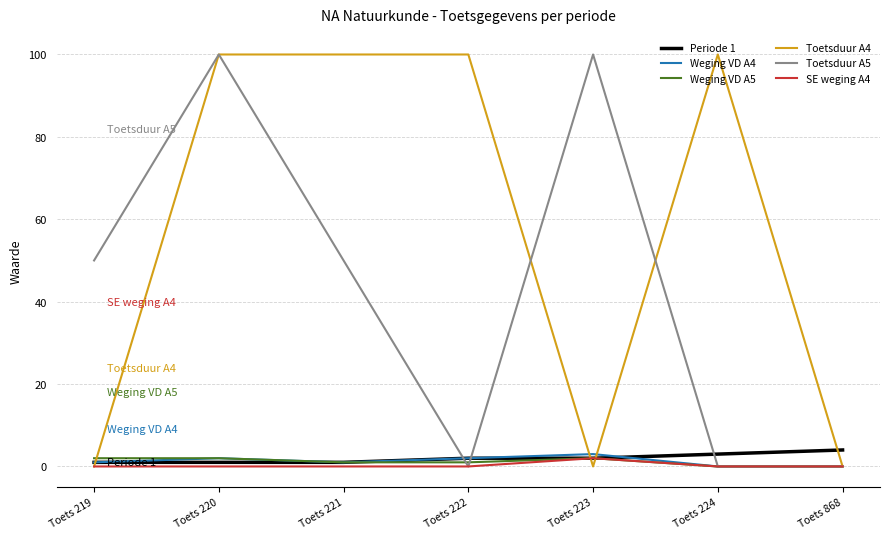

The Weging VD A5 series shows 0 at Toets 868. True or false?

True